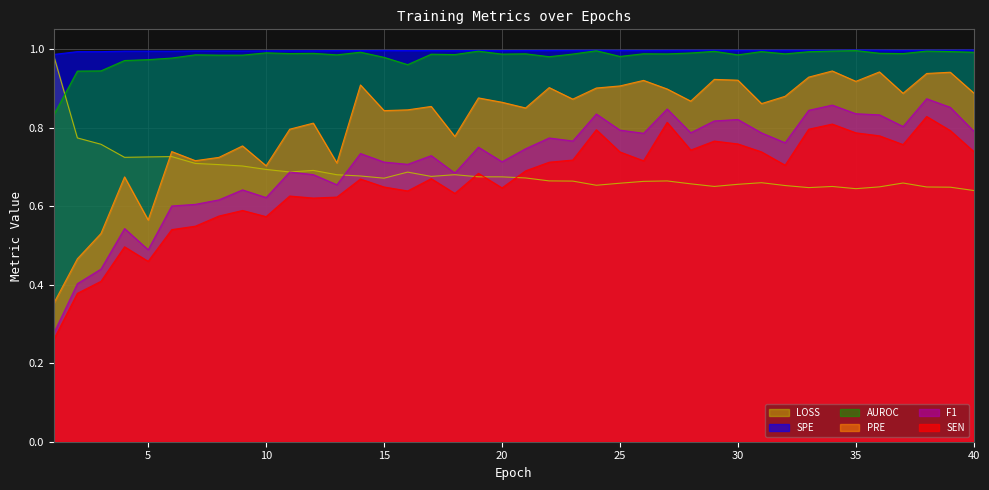

The value of SPE at 39 is 1.0. True or false?

True